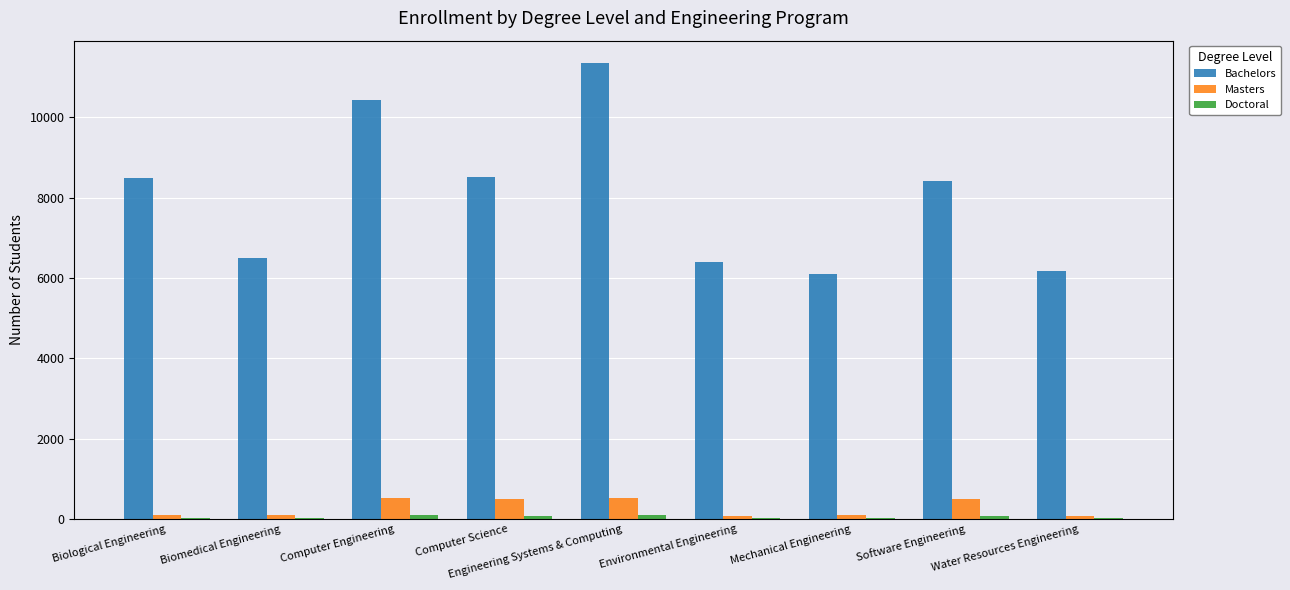

At which label does Bachelors first exceed 8414?

Biological Engineering